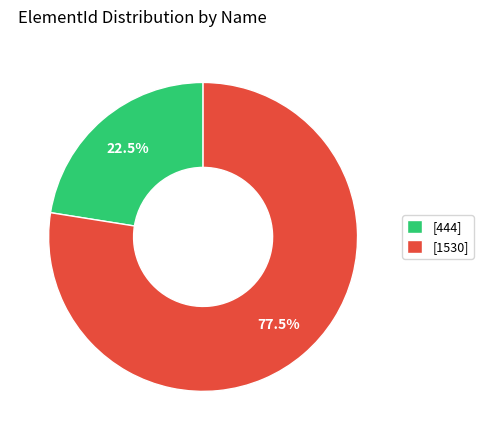

Which has a higher value, [1530] or [444]?

[1530]